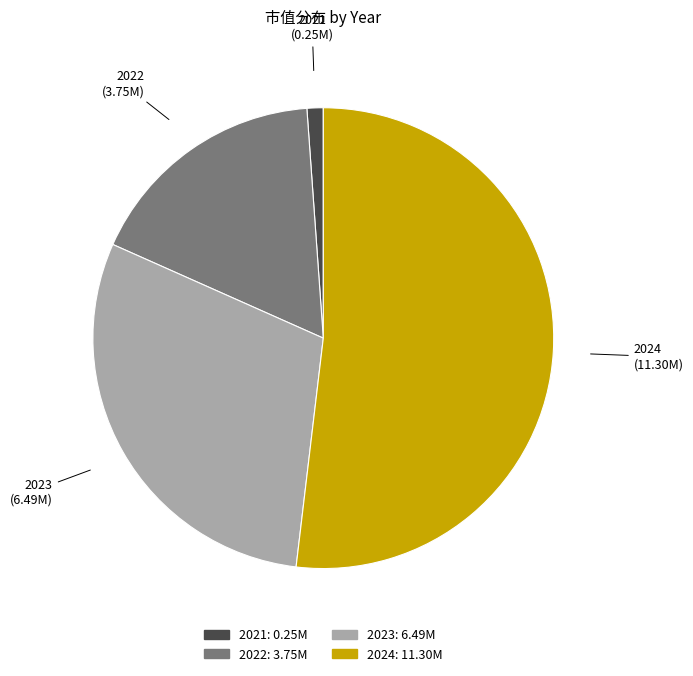

Is there any slice that represents more than half of the pie?

Yes